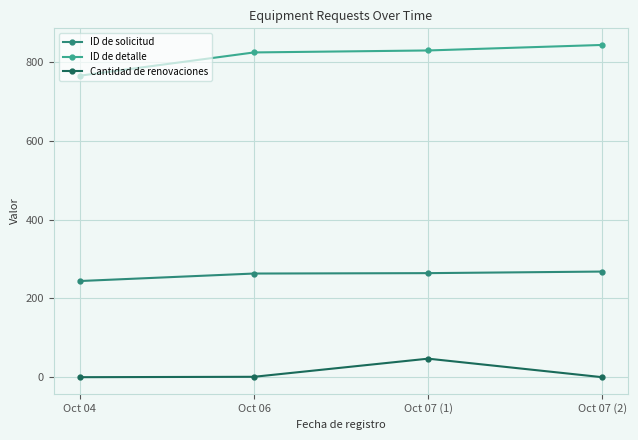

Rank the series by their maximum value, from lowest to highest.

Cantidad de renovaciones, ID de solicitud, ID de detalle